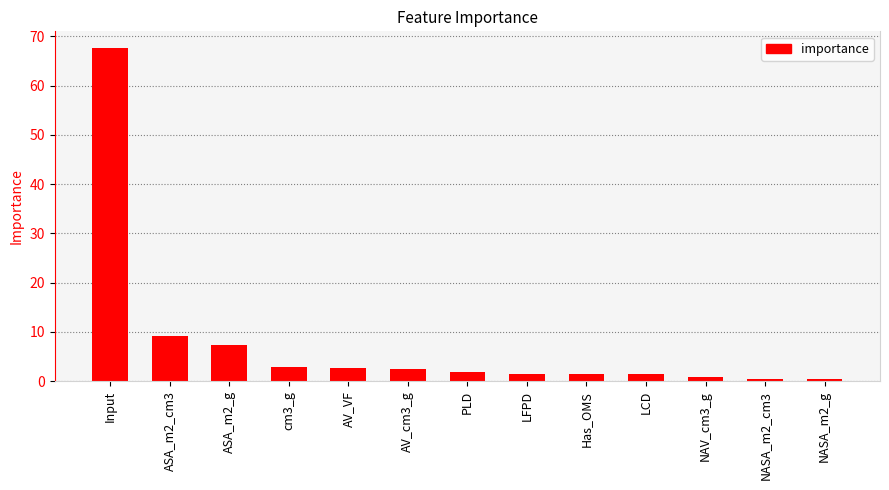

Count the number of categories in the chart.

13